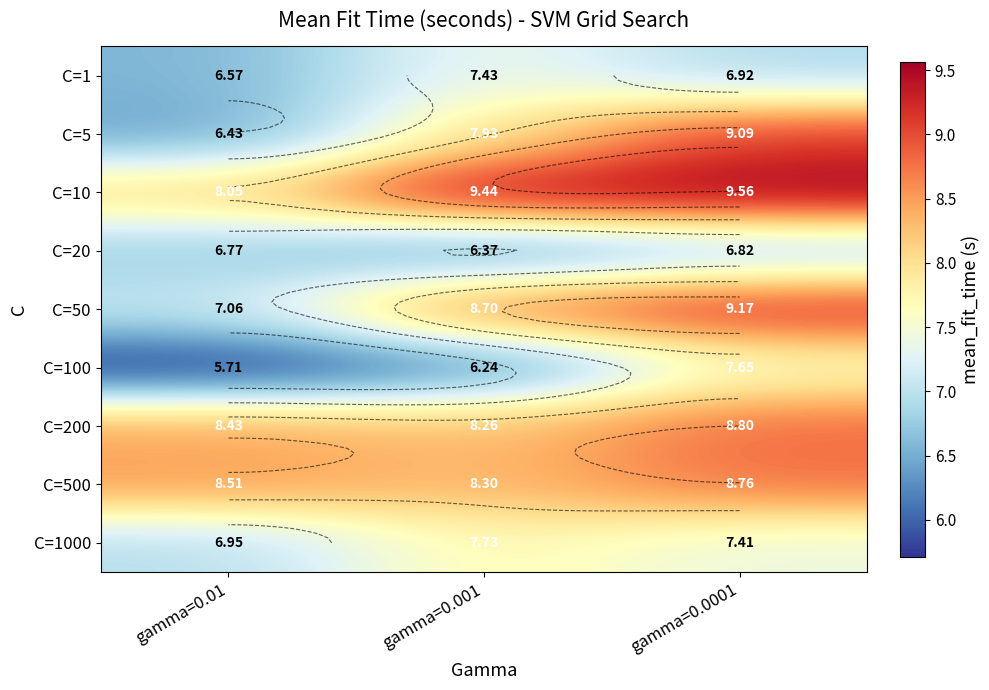

Rank the categories by C=5 value from lowest to highest.

gamma=0.01, gamma=0.001, gamma=0.0001